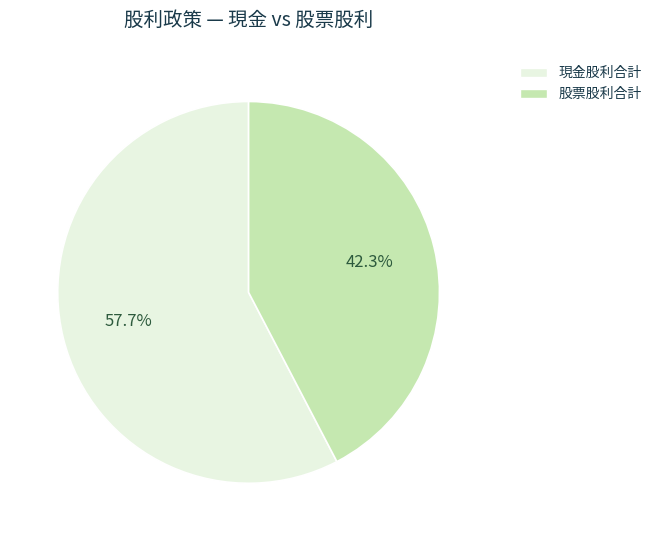

Count the number of slices in the pie.

2